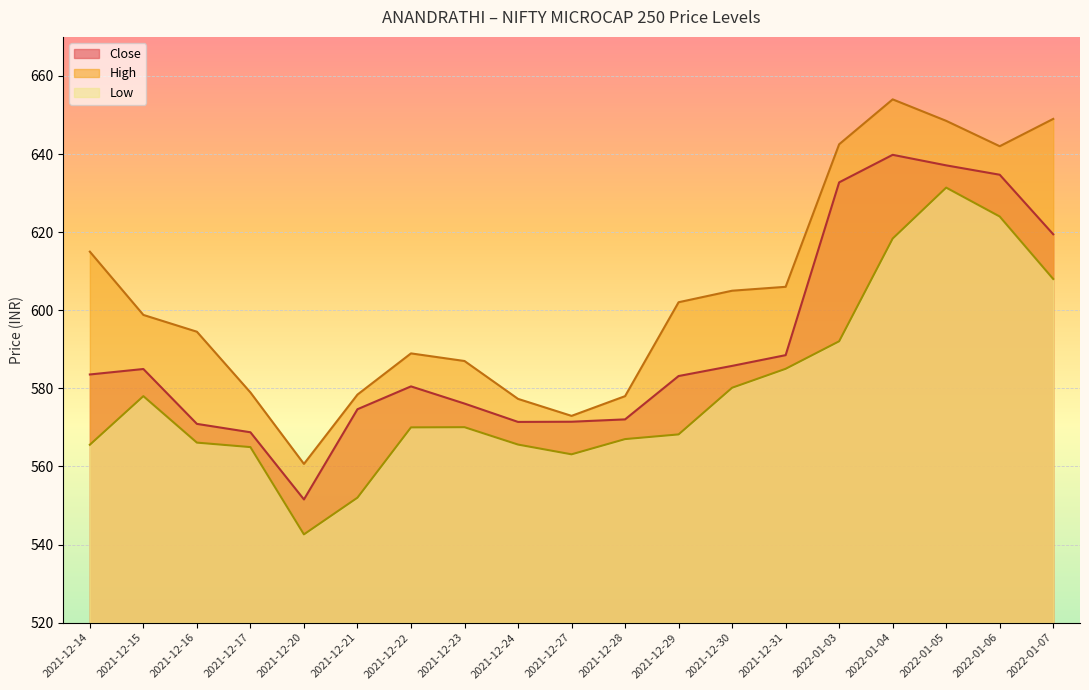

How many interior local peaks does the Low series have?

3